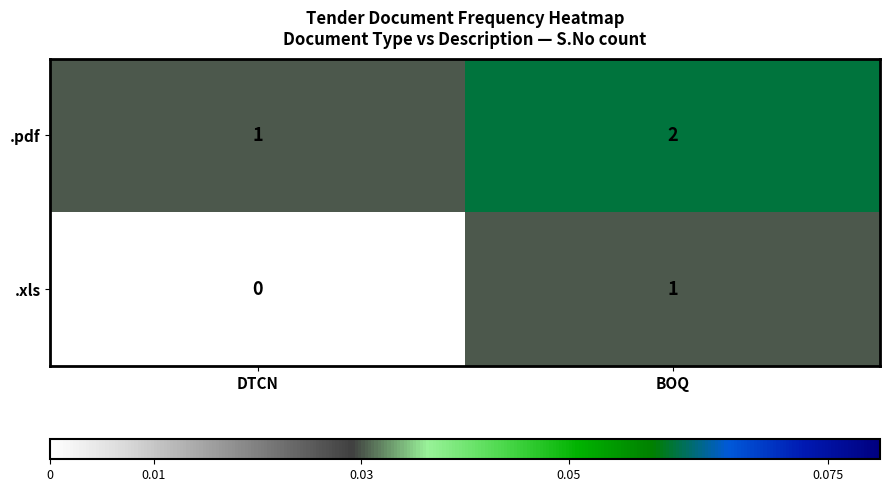

What is the maximum value shown in the chart?

2